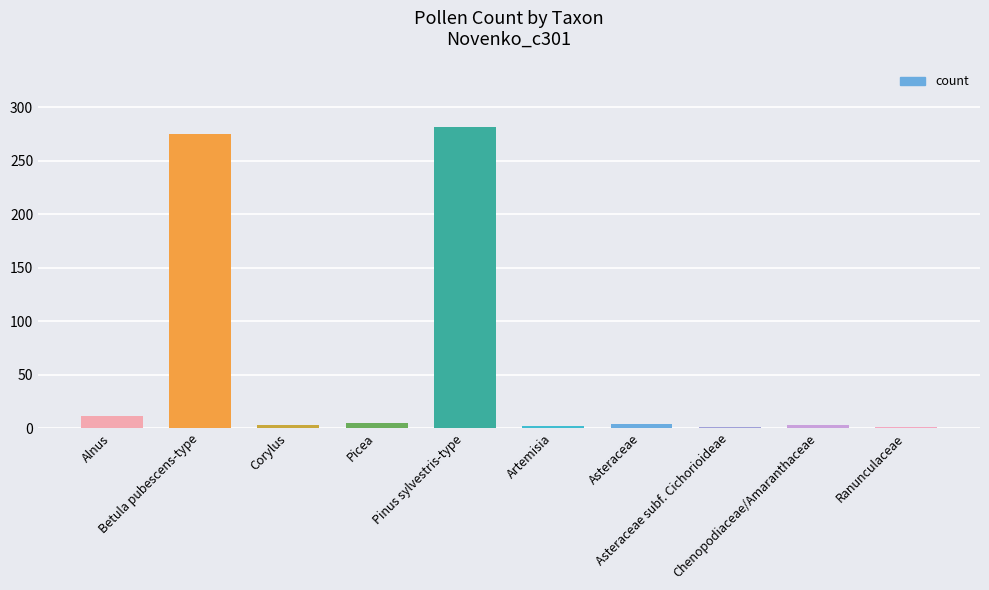

At which category does the chart reach its peak across all series?

Pinus sylvestris-type